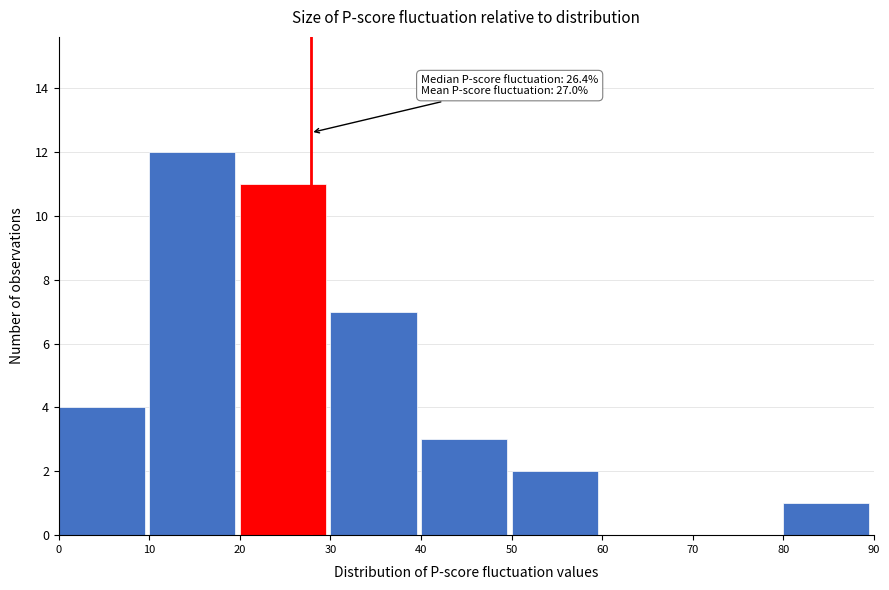

Which range on the x-axis has the tallest bar?

10 to 20